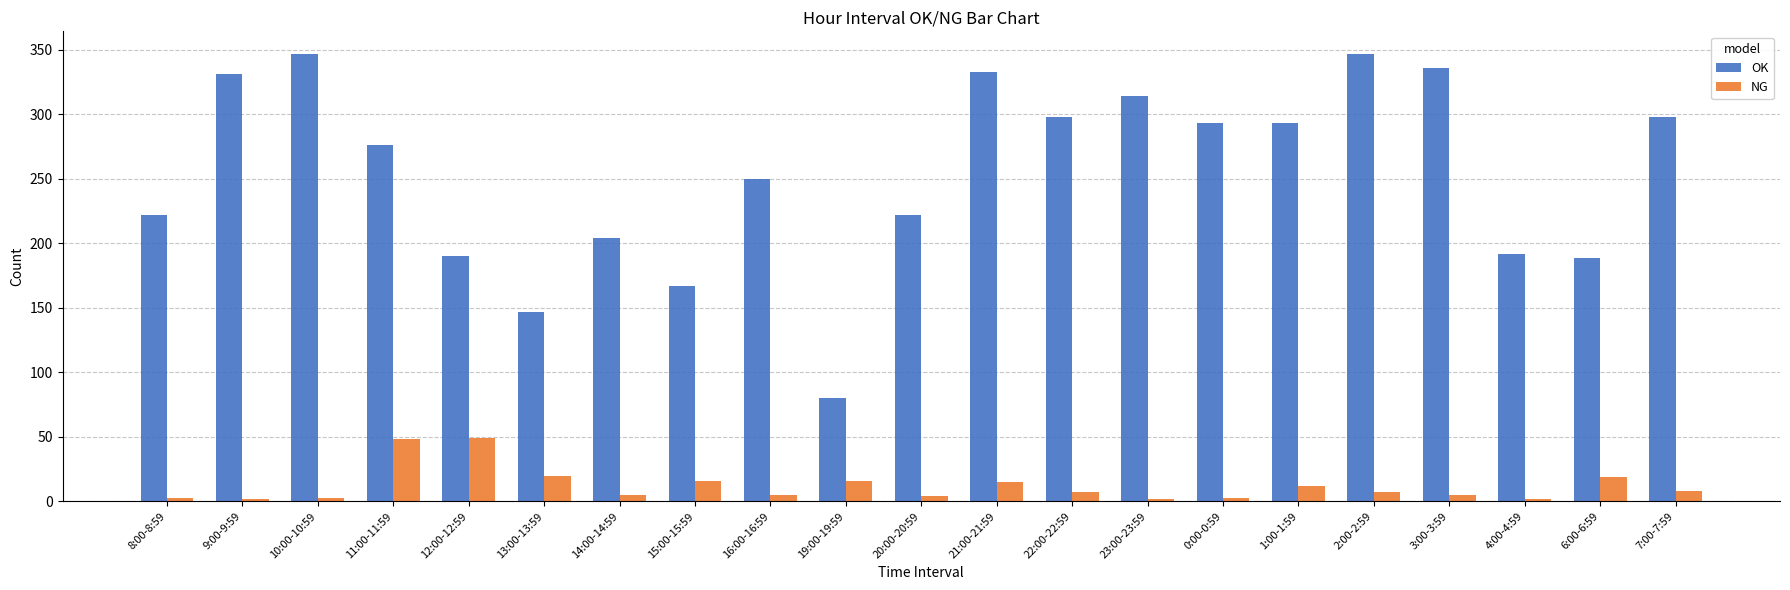

Is the value of NG at 22:00-22:59 greater than the value of OK at 22:00-22:59?

No